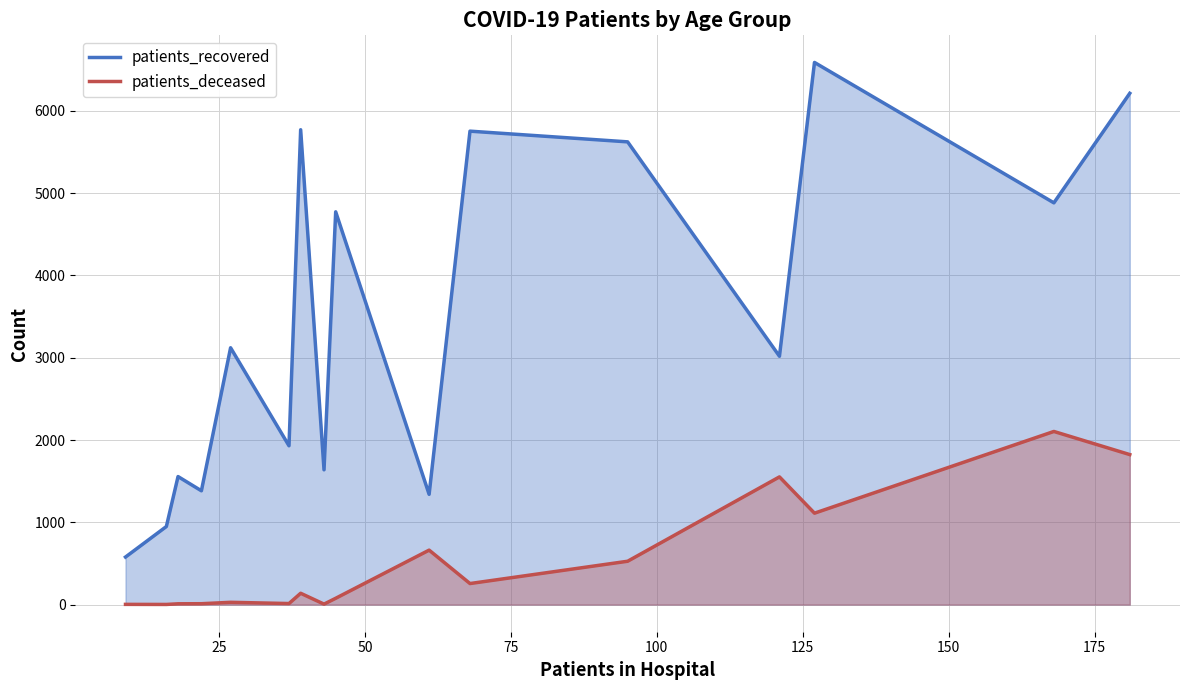

True or false: patients_deceased and patients_recovered cross at least once.

False